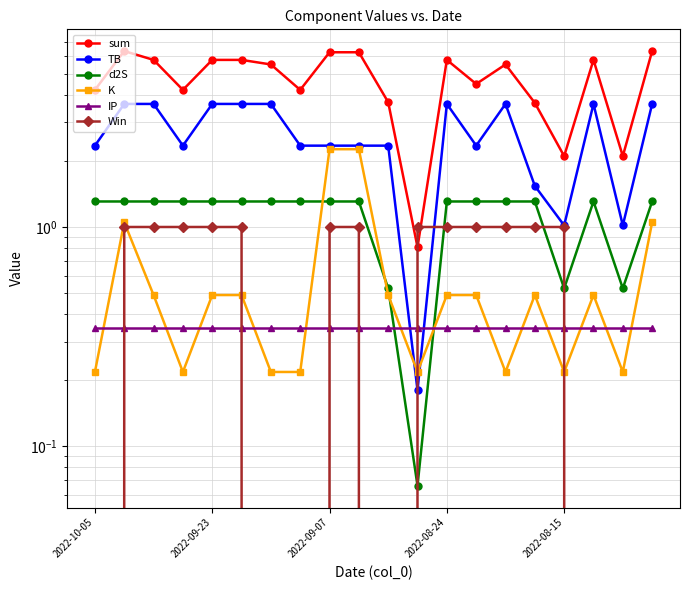

What is the difference between the maximum and minimum values in the Win series?

1.0